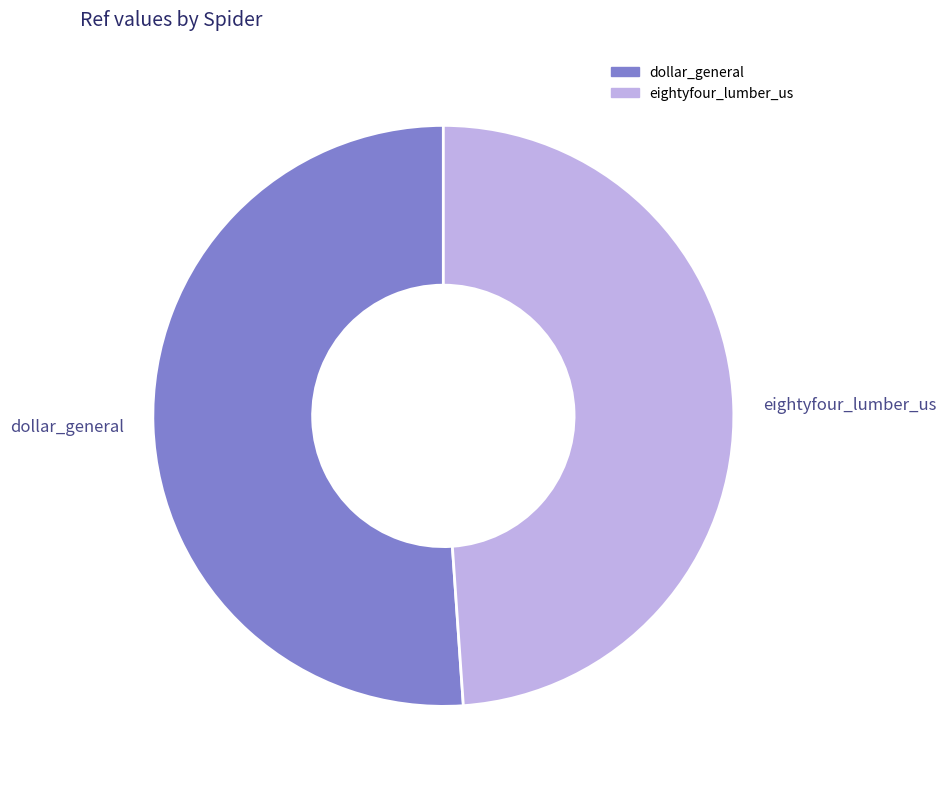

Count the number of slices in the pie.

2